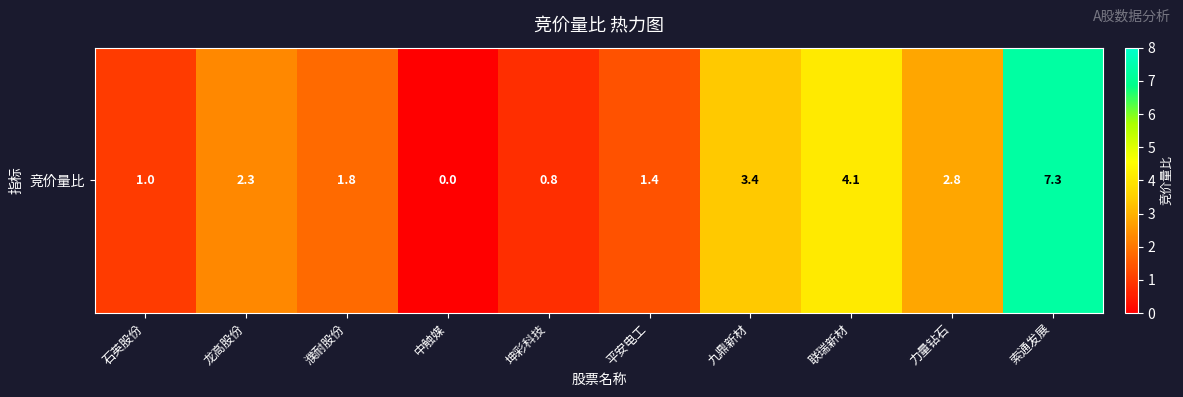

Reading right to left, list all the values displayed in this chart.

索通发展=7.3	力量钻石=2.8	联瑞新材=4.1	九鼎新材=3.4	平安电工=1.4	坤彩科技=0.8	中触媒=0.0	濮耐股份=1.8	龙高股份=2.3	石英股份=1.0